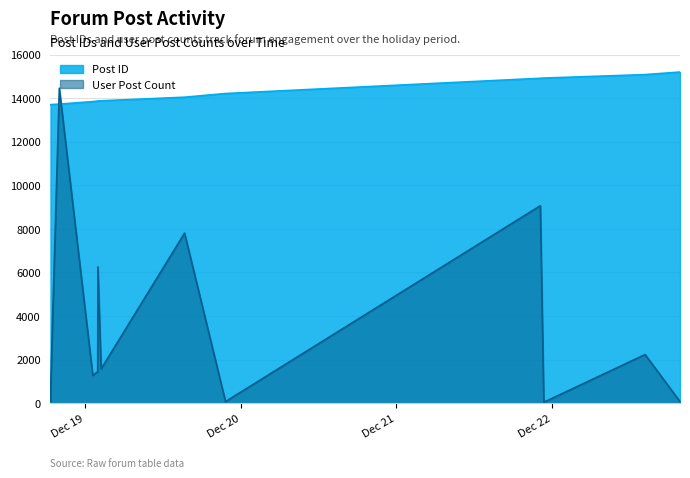

What is the total value across all series at 2006-12-19 01:58:00?

15321